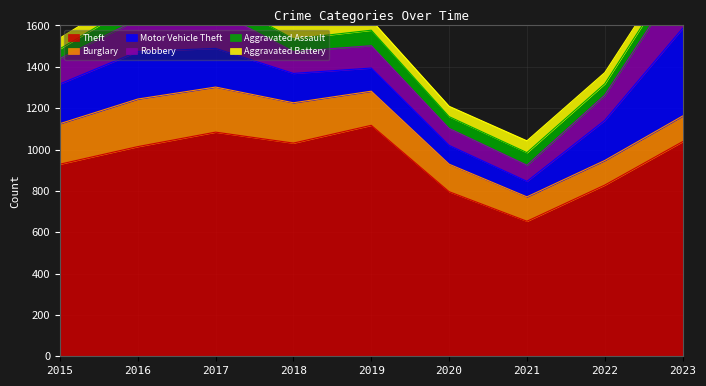

What is the difference between the Burglary values at 2020 and 2019?

32